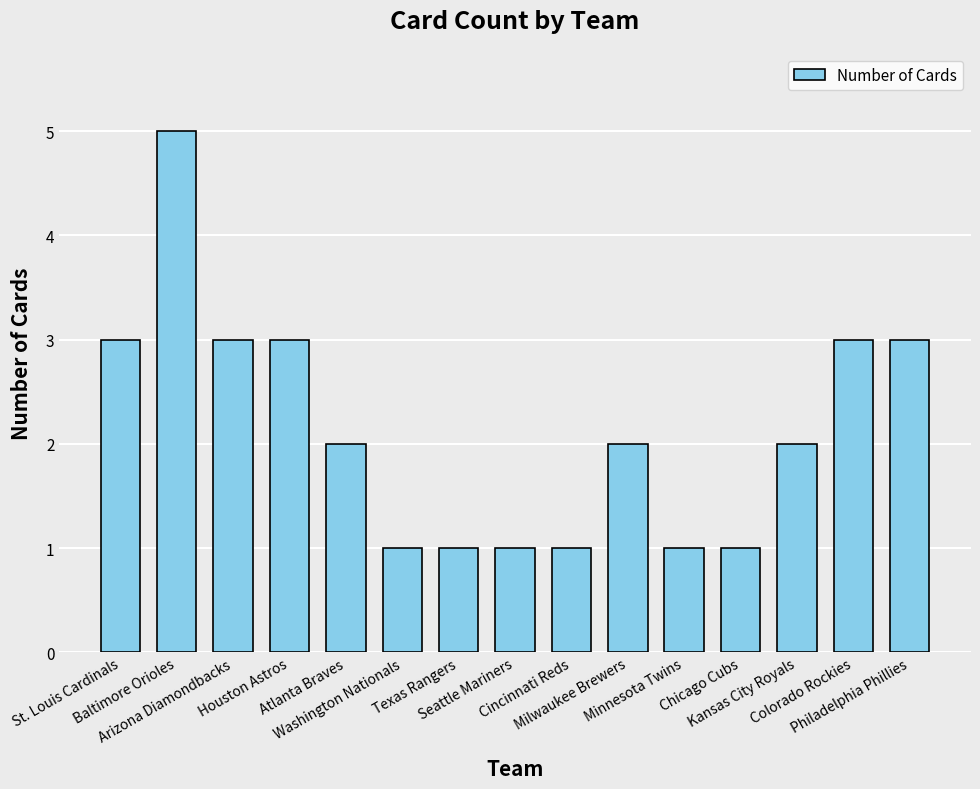

What is the difference between the maximum and second lowest values?

4